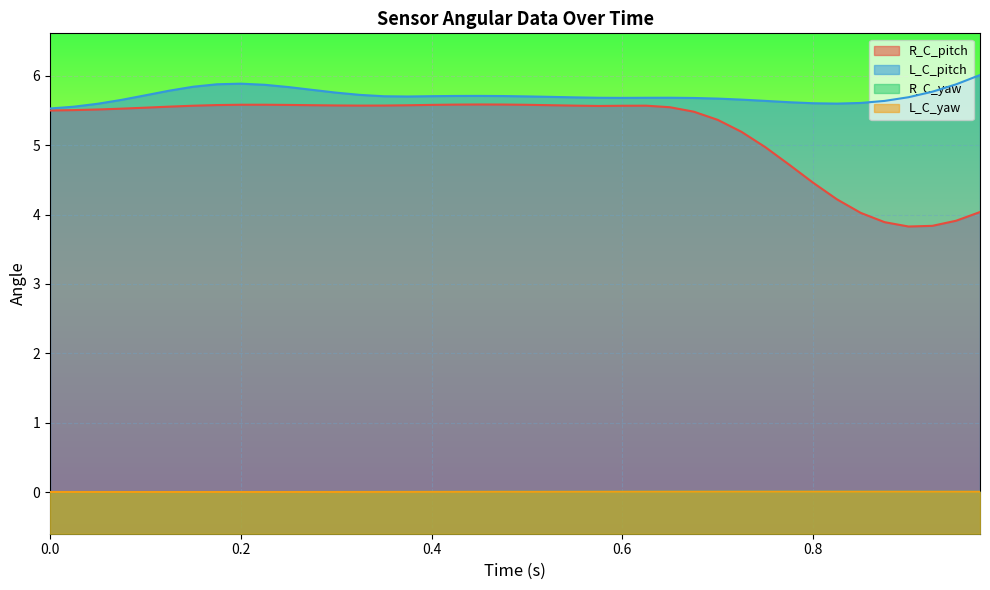

Which series has the largest range (max minus min)?

R_C_pitch